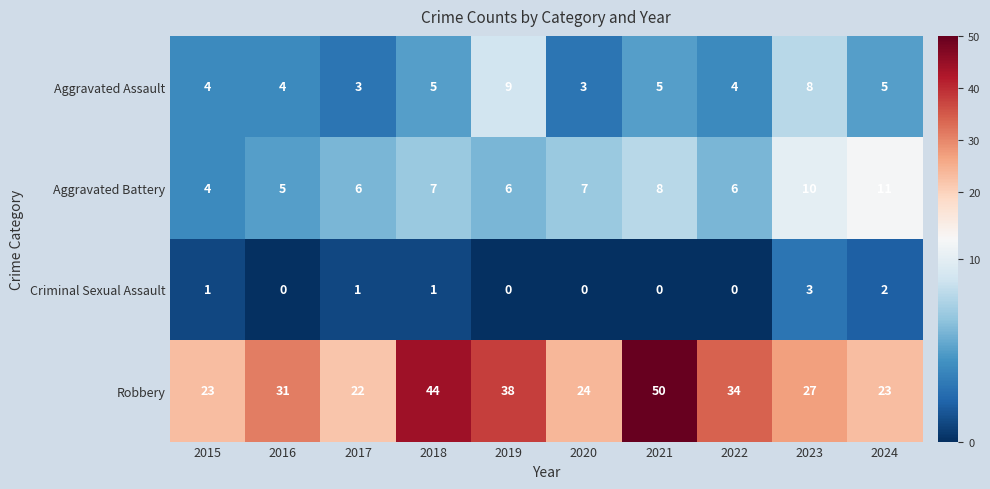

Which series has the widest spread of values?

Robbery